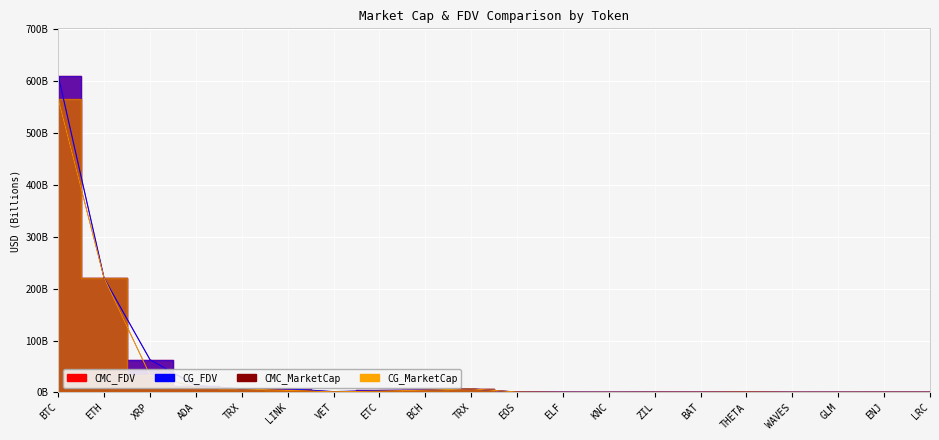

How many lines are shown in the chart?

4